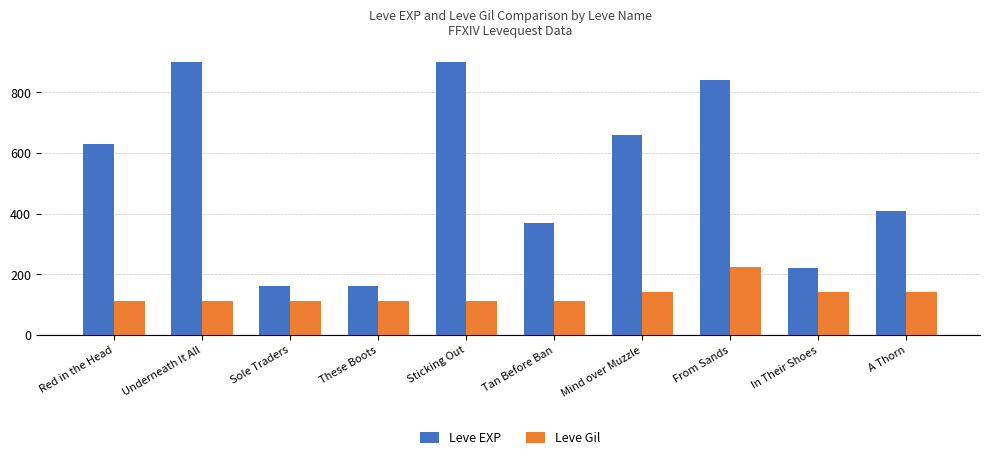

The value of Leve Gil at Sole Traders is 36. True or false?

False